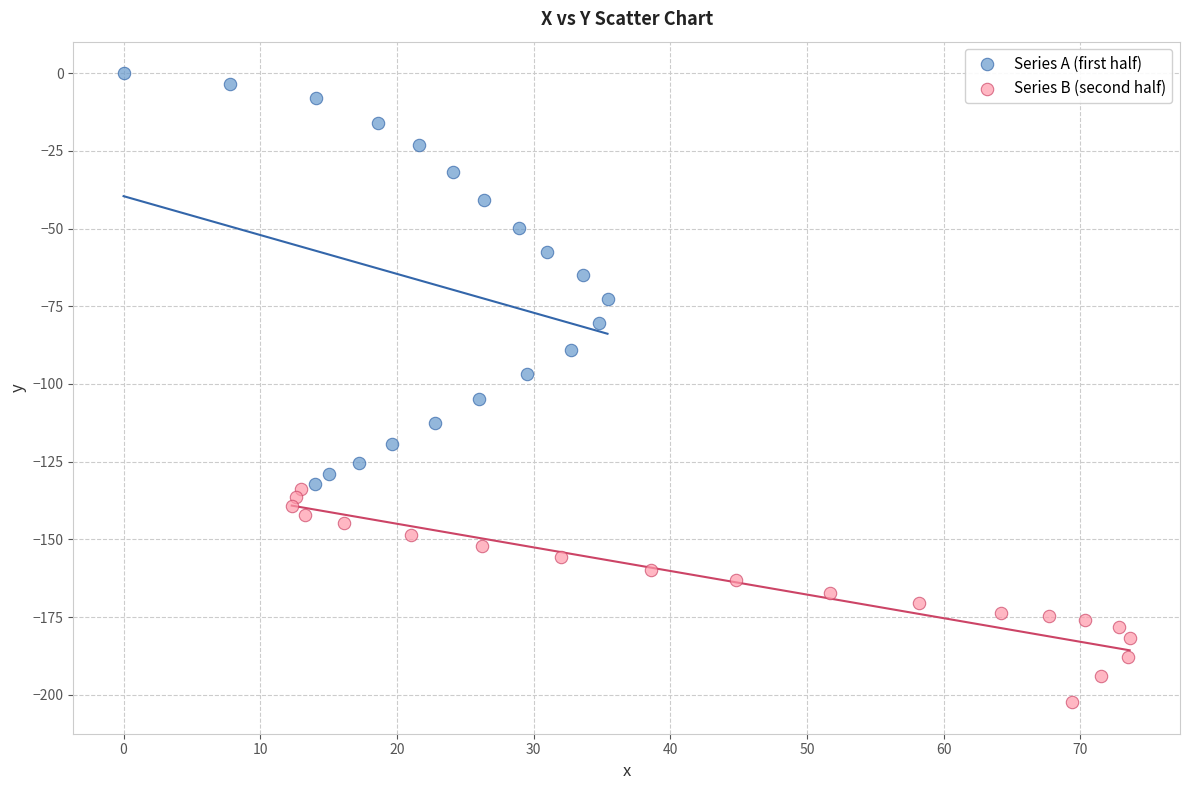

Which series contains the highest Y value?

Series A (first half)